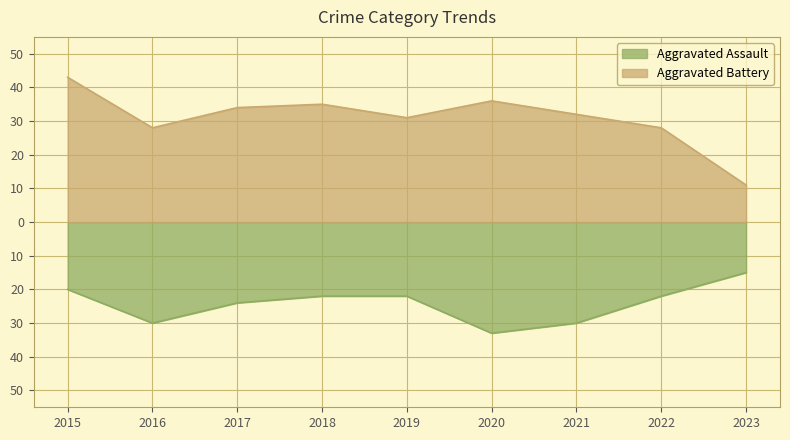

Rank the series by their maximum value, from lowest to highest.

Aggravated Assault, Aggravated Battery